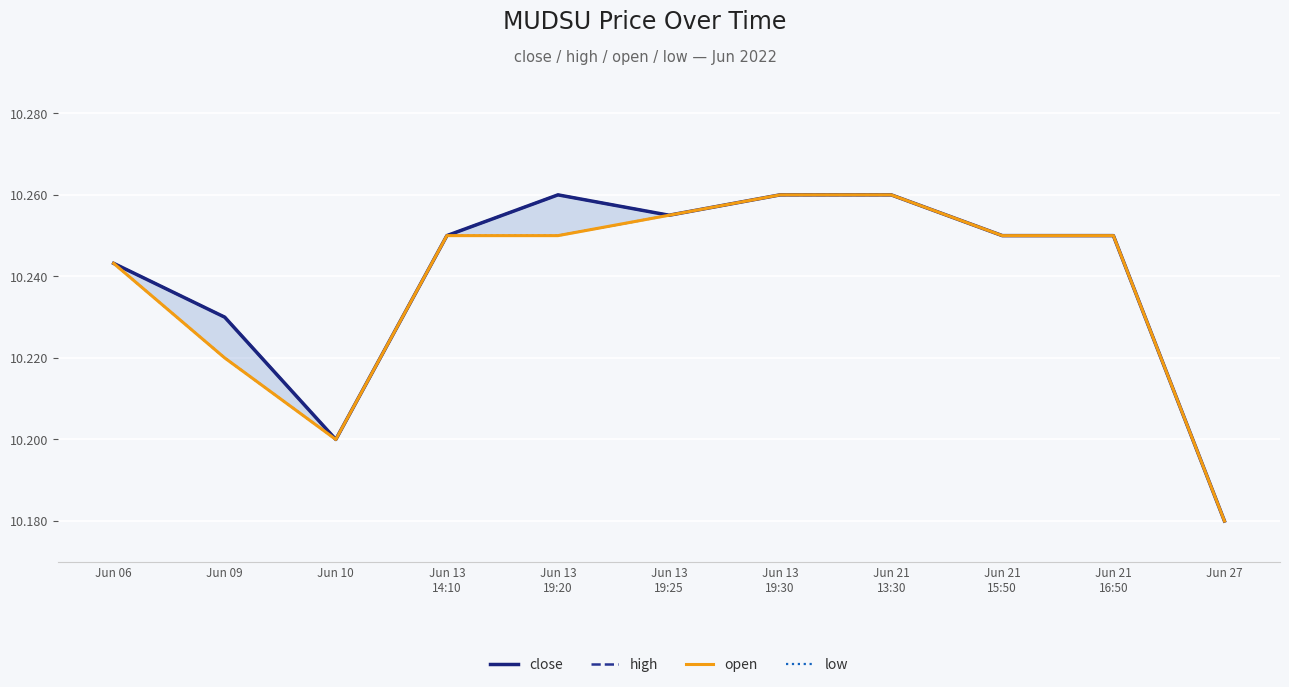

How many interior local valleys does the high series have?

2